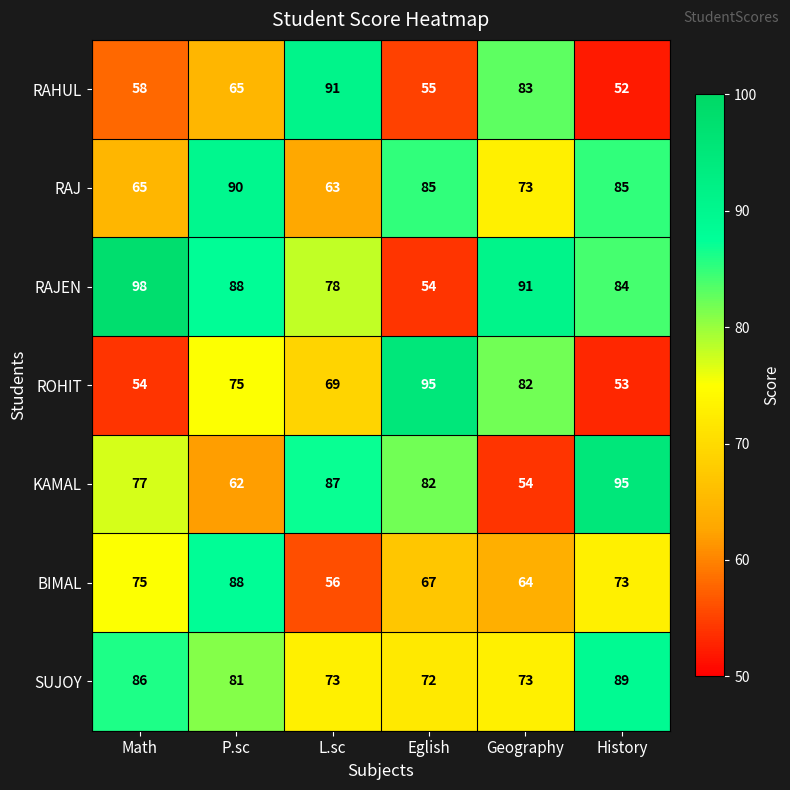

What is the difference between the highest and lowest values at Eglish?

41